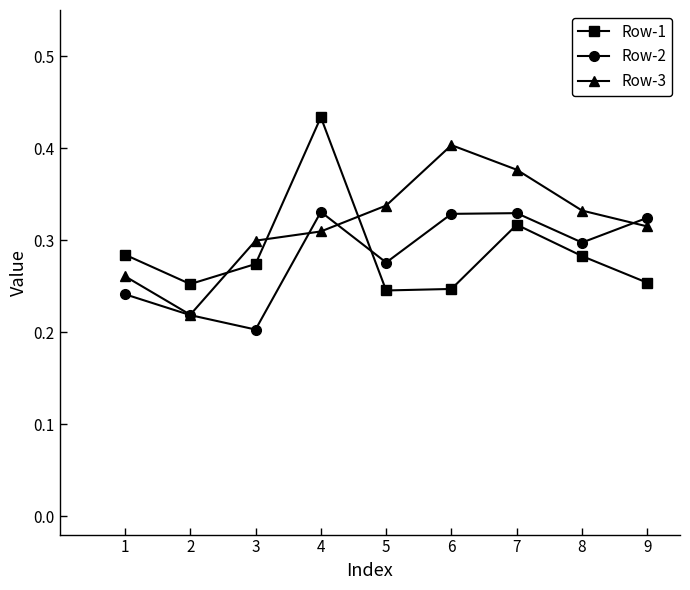

Which category has the highest value in the Row-1 series?

4